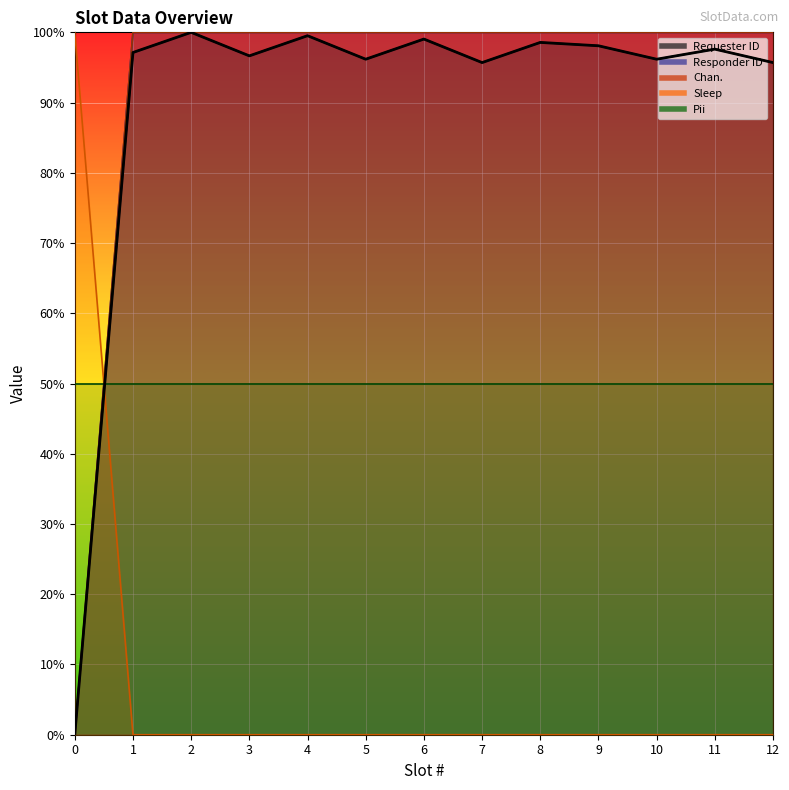

In Requester ID, how many points are lower than both neighbors (excluding endpoints)?

4